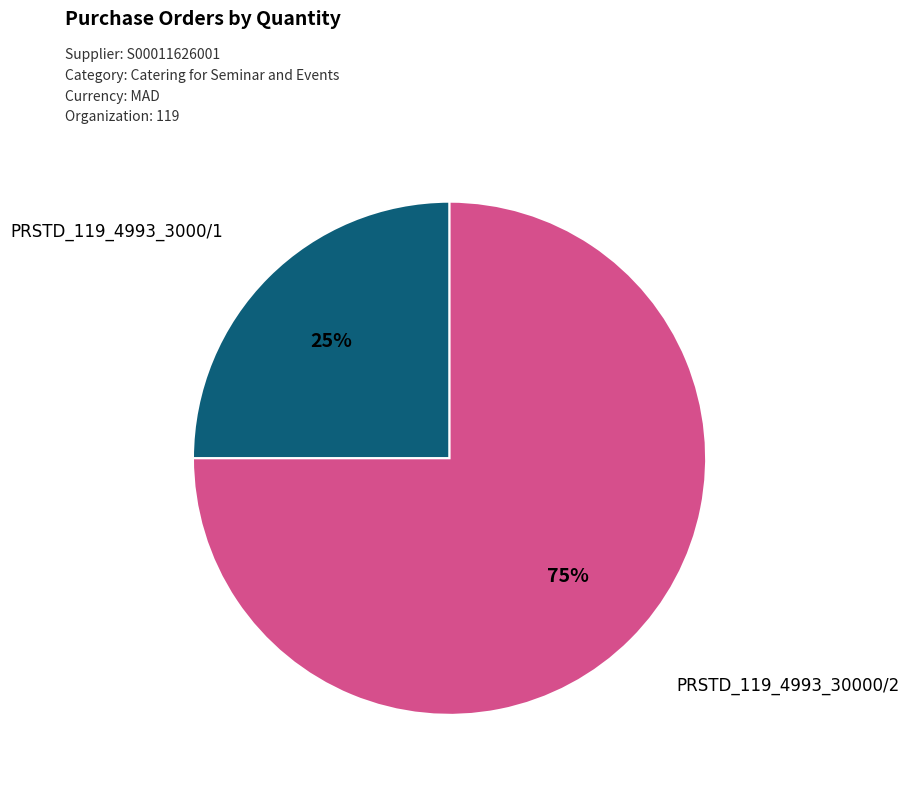

Is it true that PRSTD_119_4993_30000/2 is 75% of the pie?

True